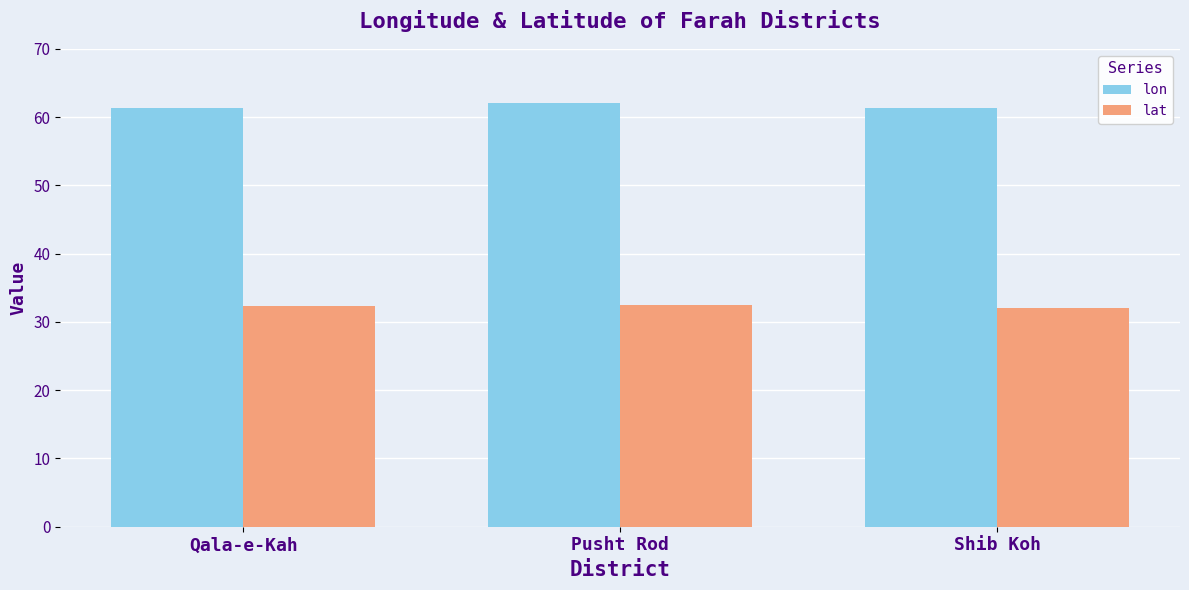

List the series in order of their overall mean, highest first.

lon, lat